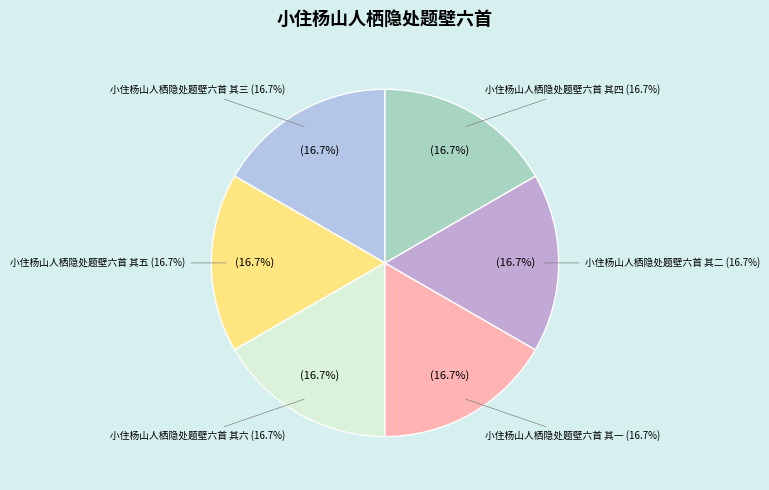

Combined, do 小住杨山人栖隐处题壁六首 其二 and 小住杨山人栖隐处题壁六首 其四 account for over 50%?

No